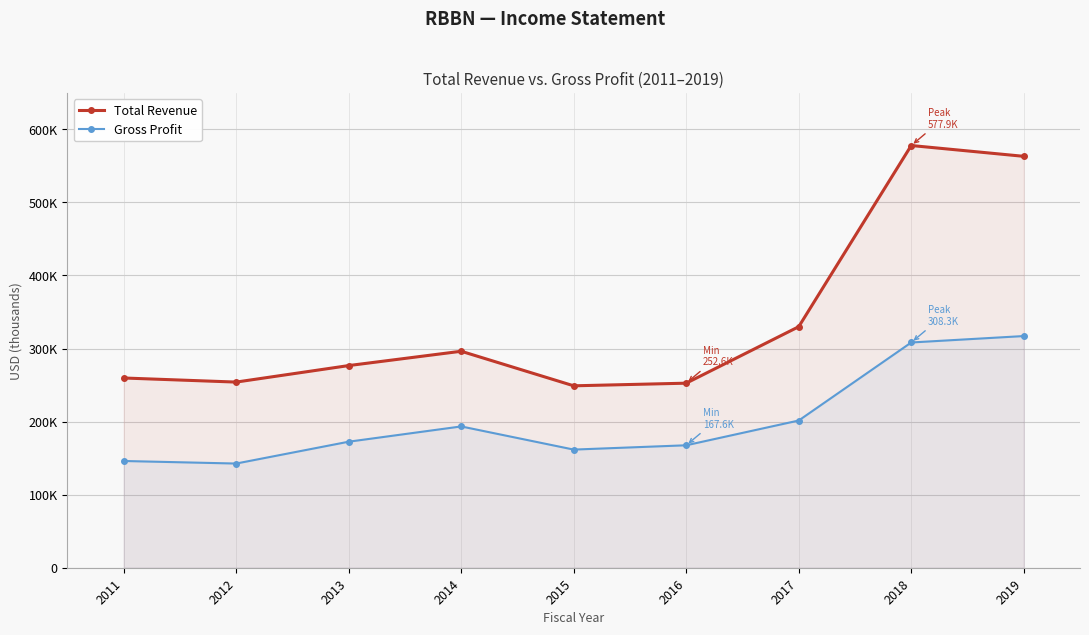

What is the sum of the Gross Profit values at 2016 and 2012?

310200